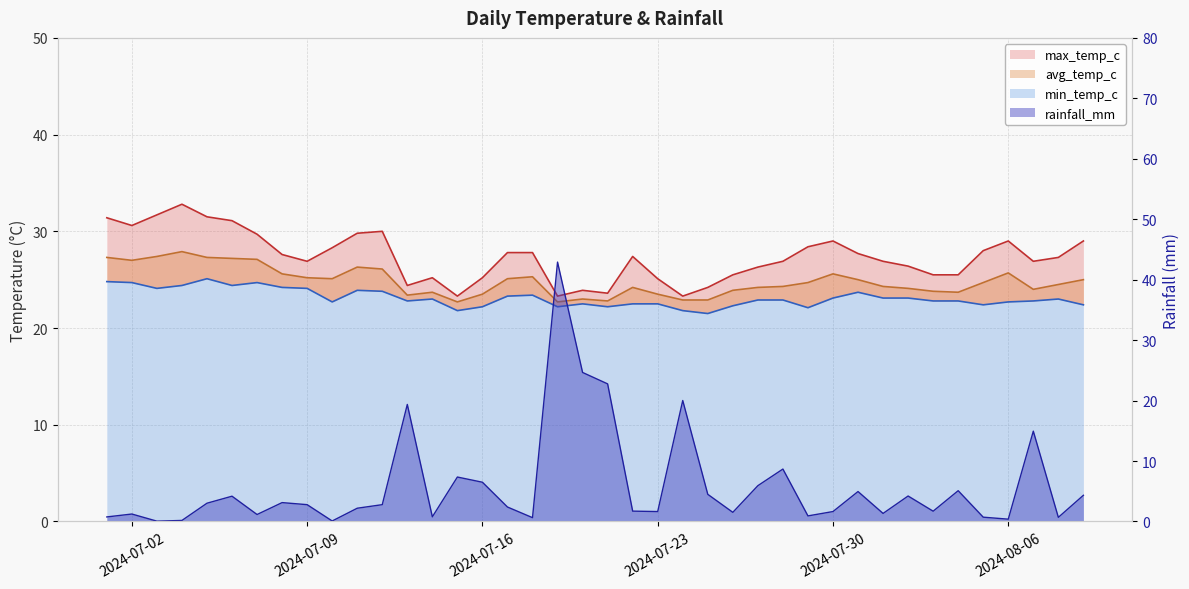

What is the average value of the avg_temp_c series?

24.8